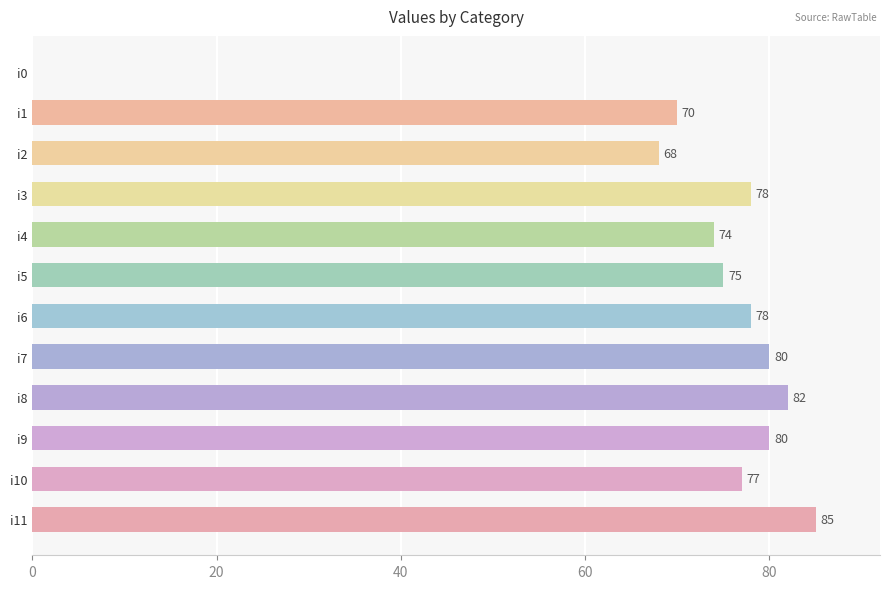

What is the average value?

71